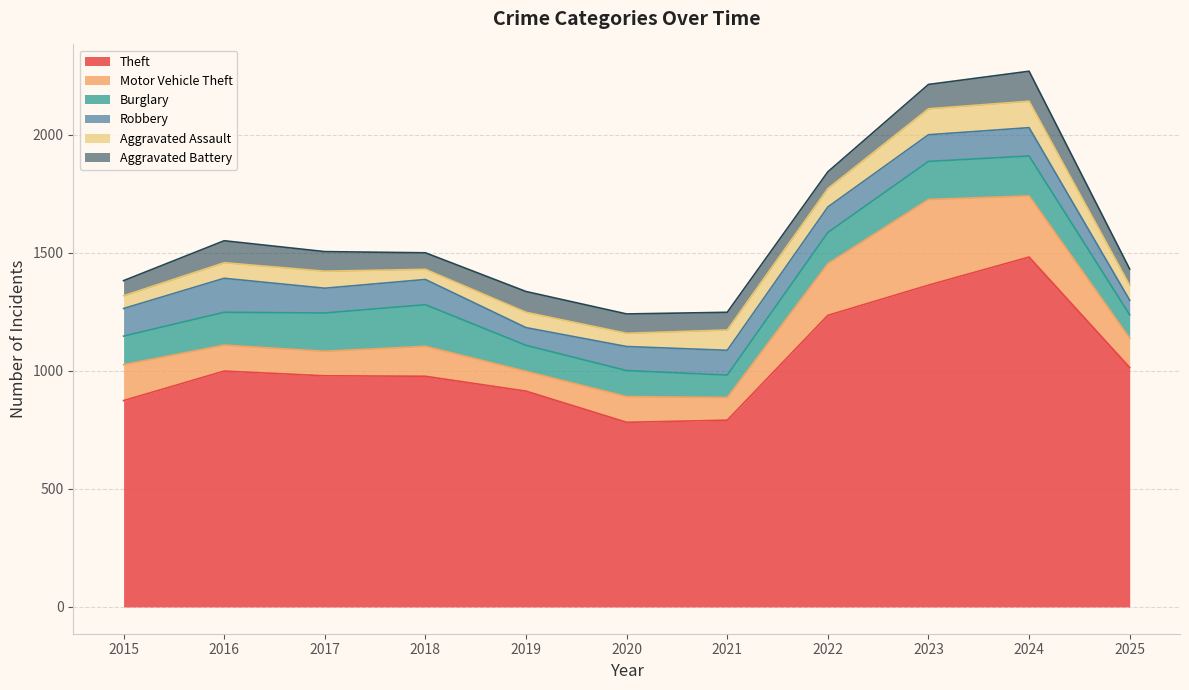

What are all the series names shown in the legend?

Theft, Motor Vehicle Theft, Burglary, Robbery, Aggravated Assault, Aggravated Battery